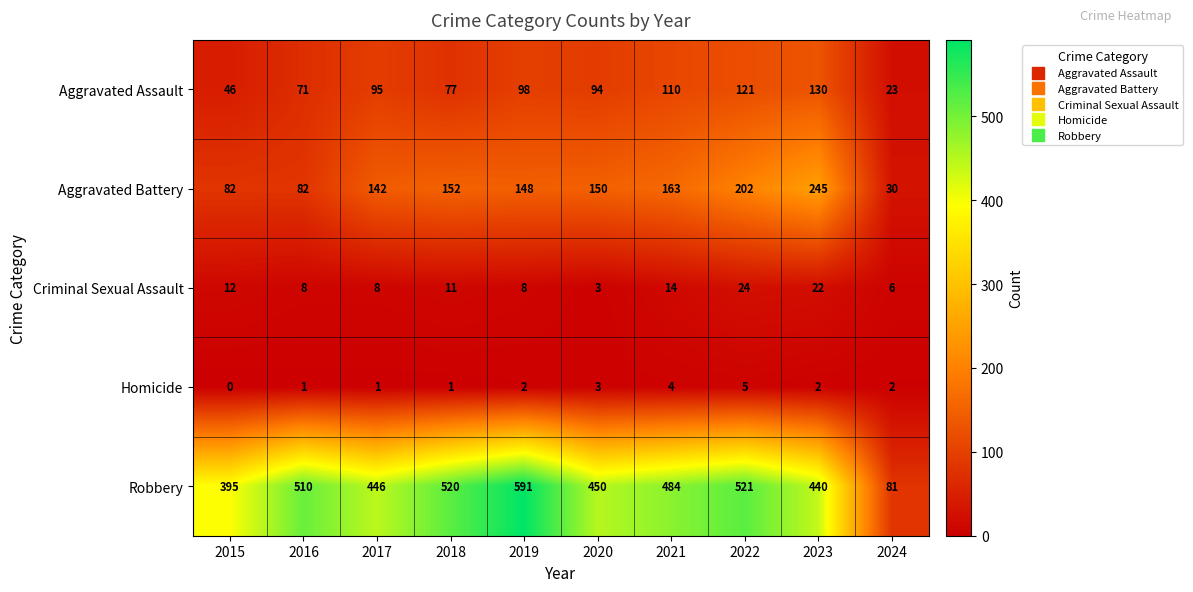

At which category is the sum across all series the highest?

2022